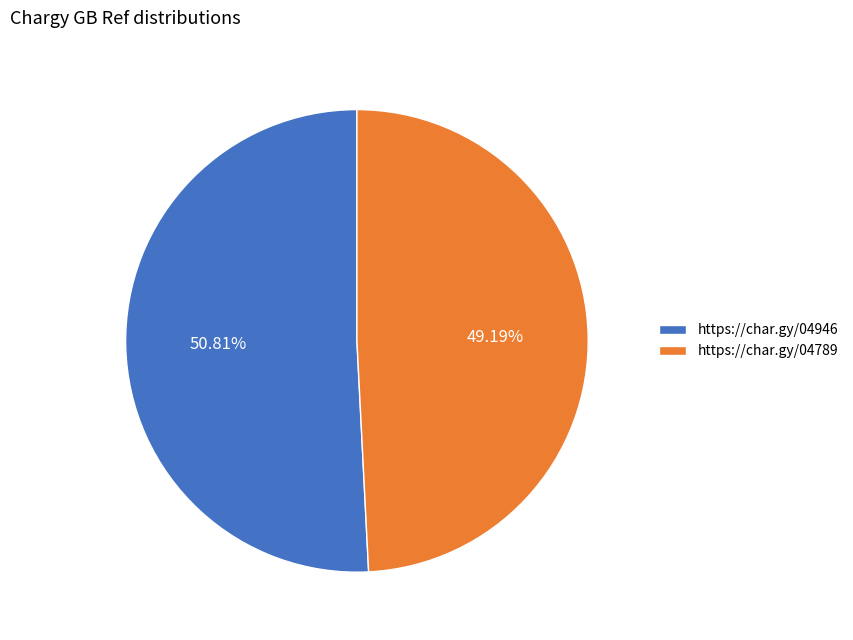

The https://char.gy/04789 slice represents 40% of the pie. True or false?

False